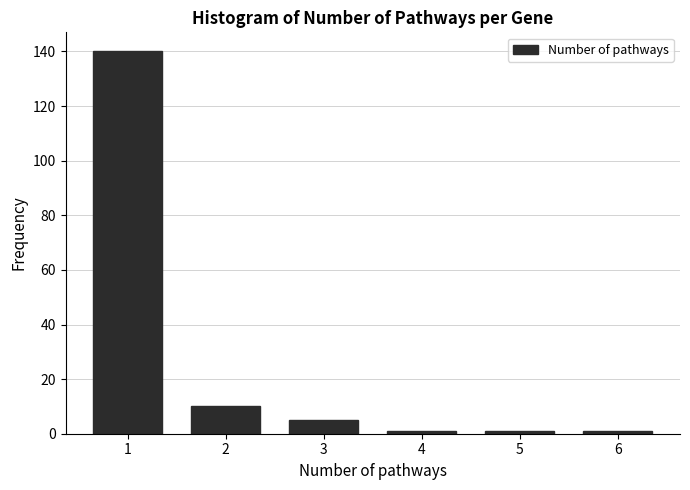

Reading left to right, list all the values displayed in this chart.

1=140	2=10	3=5	4=1	5=1	6=1